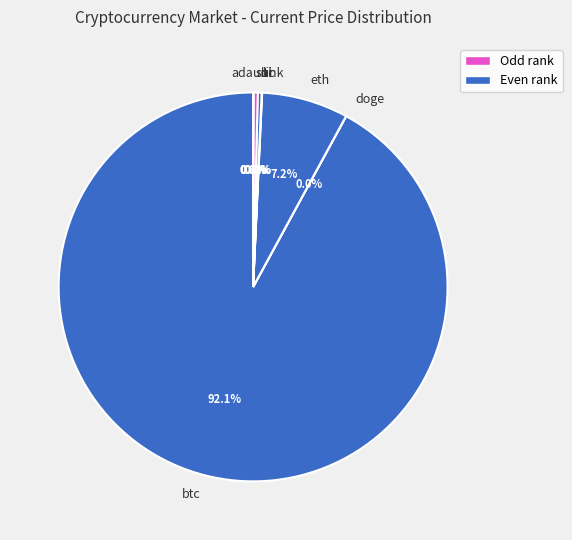

Which category accounts for the majority?

btc